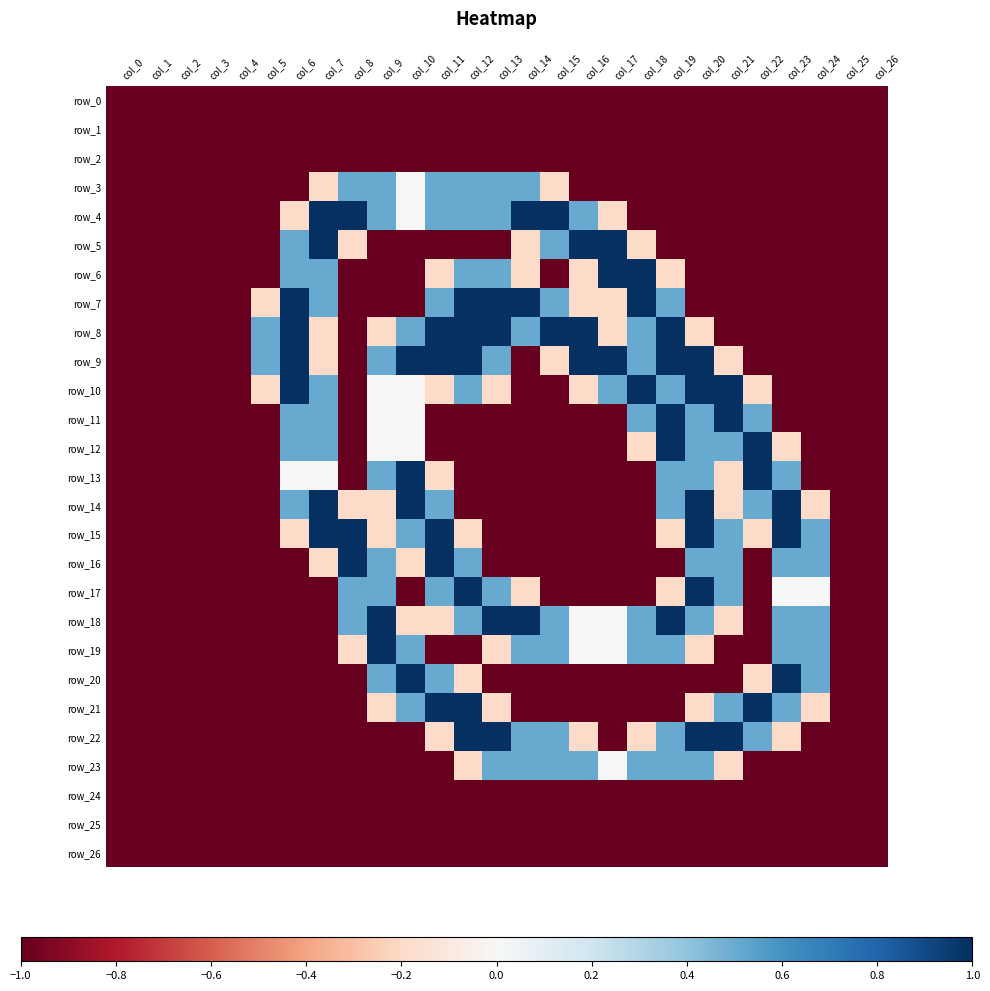

Which series has the largest total across all categories?

row_9